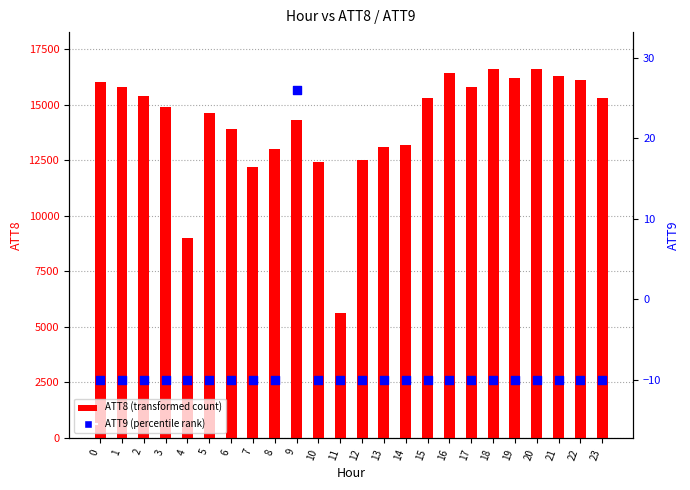

What is the total value across all series at 12?

12490